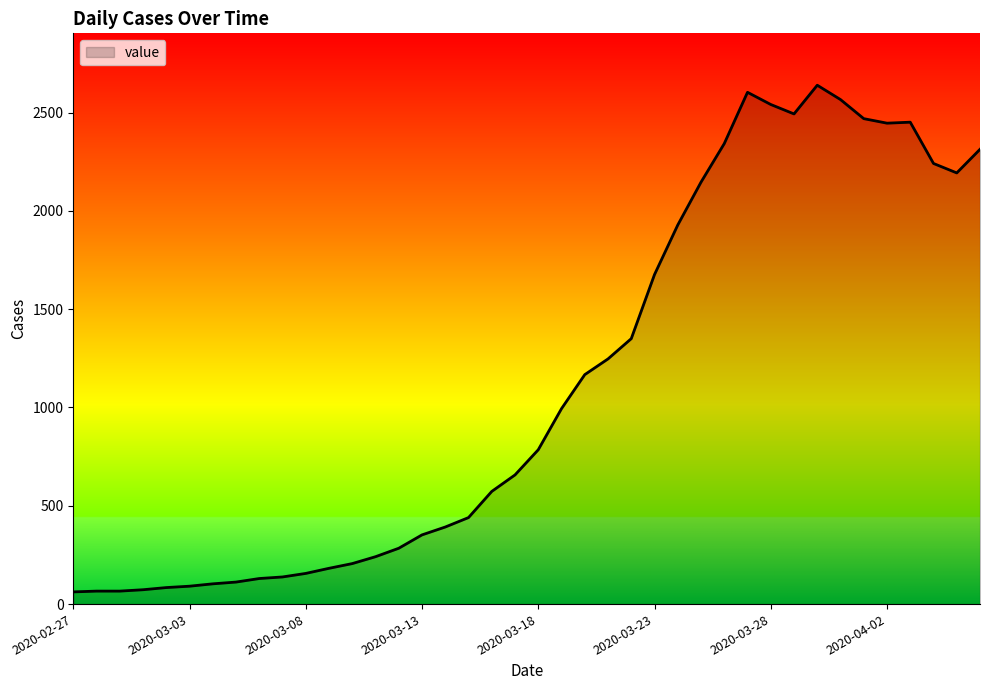

How many values are below 785?

20